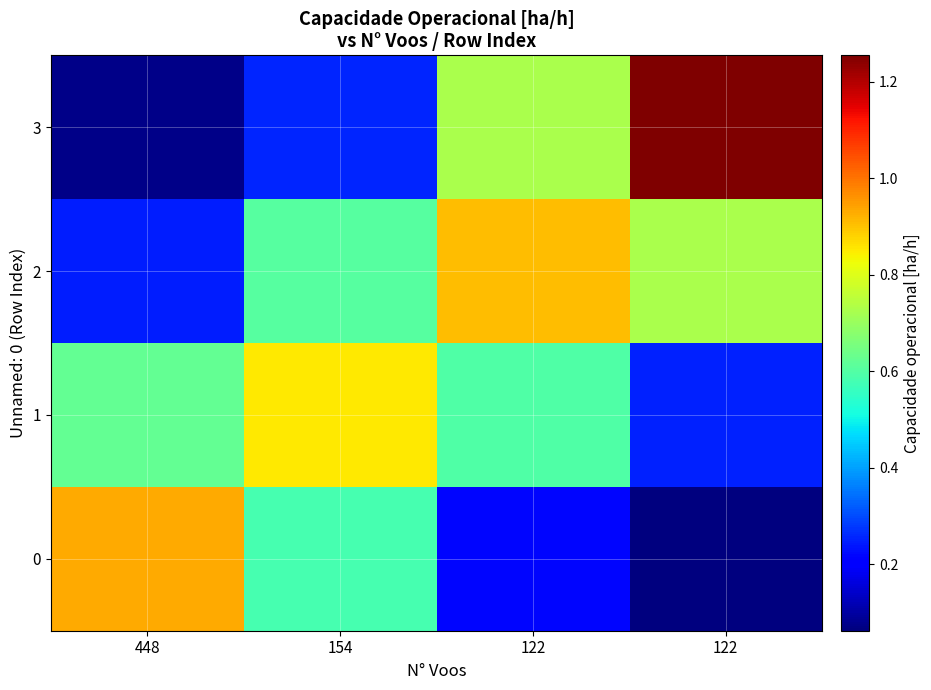

At how many categories does at least one series exceed 0?

4